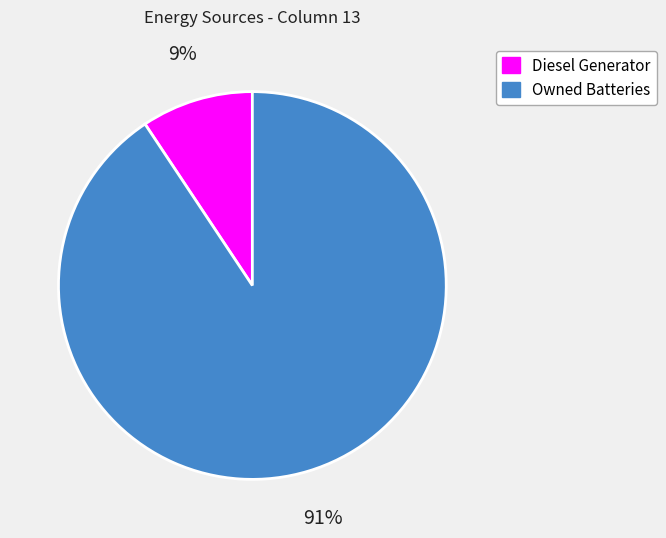

Which slice is the largest?

Owned Batteries